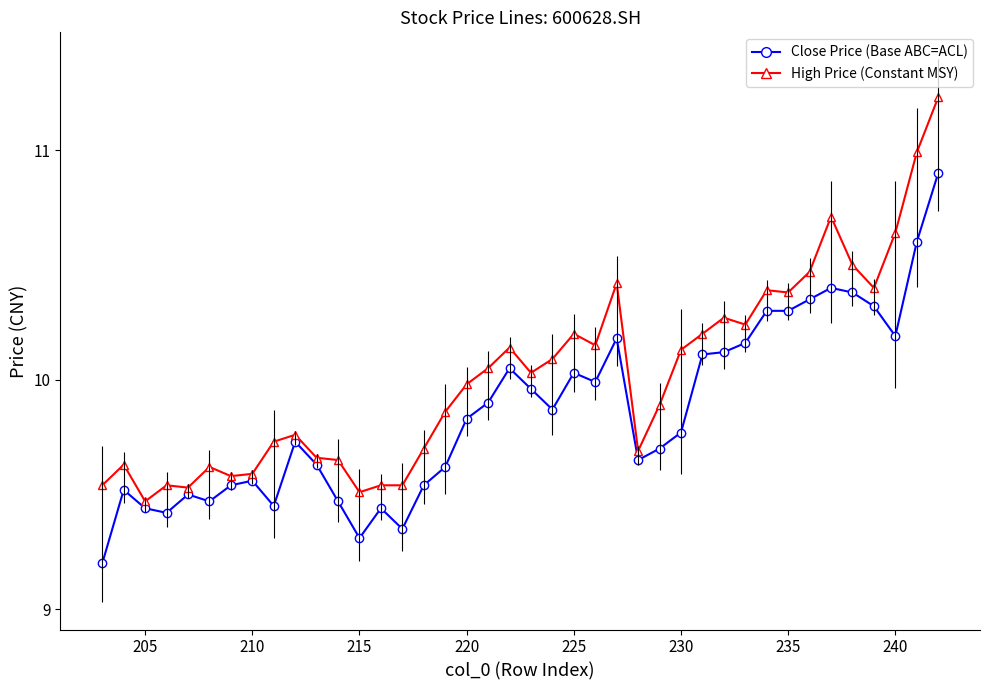

The value of High Price (Constant) at 24 is 13.2. True or false?

False